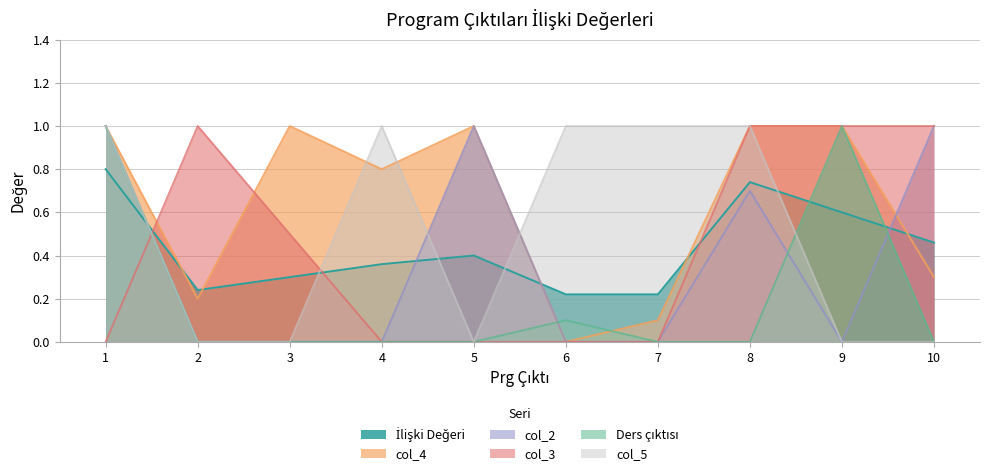

How many times do İlişki Değeri and col_4 cross each other?

5